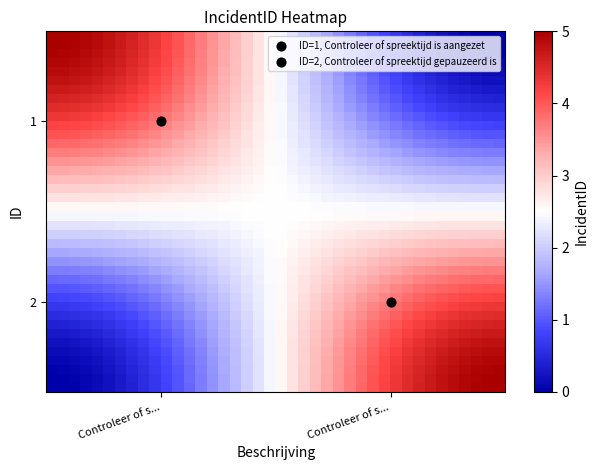

How many categories are shown in the chart?

40